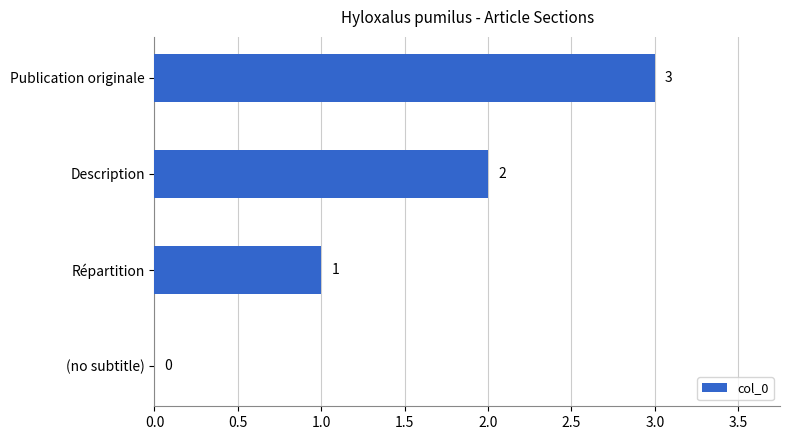

Is it true that the value at Répartition is 0?

False